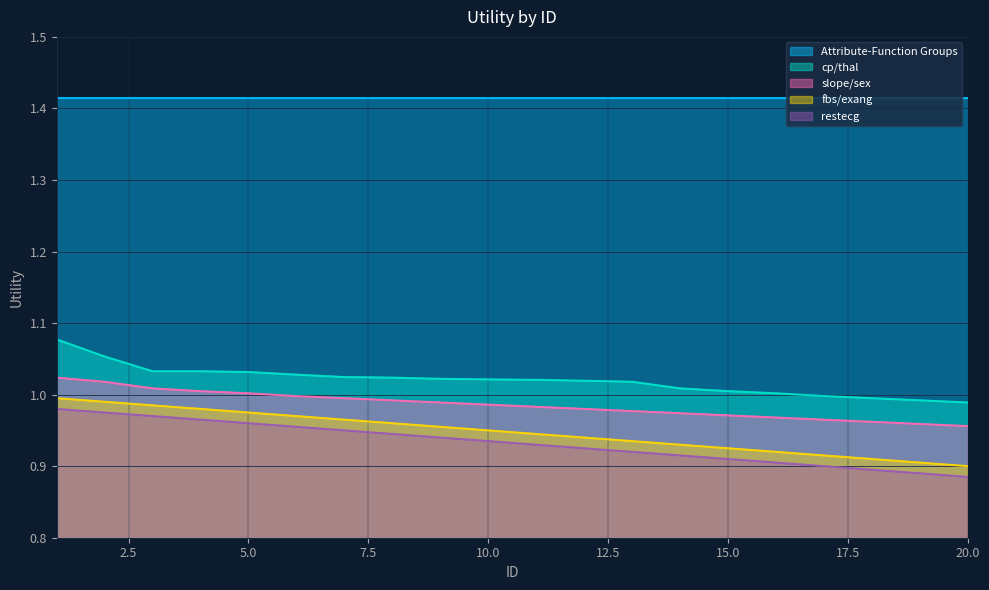

The value of restecg at 11 is 1.2. True or false?

False